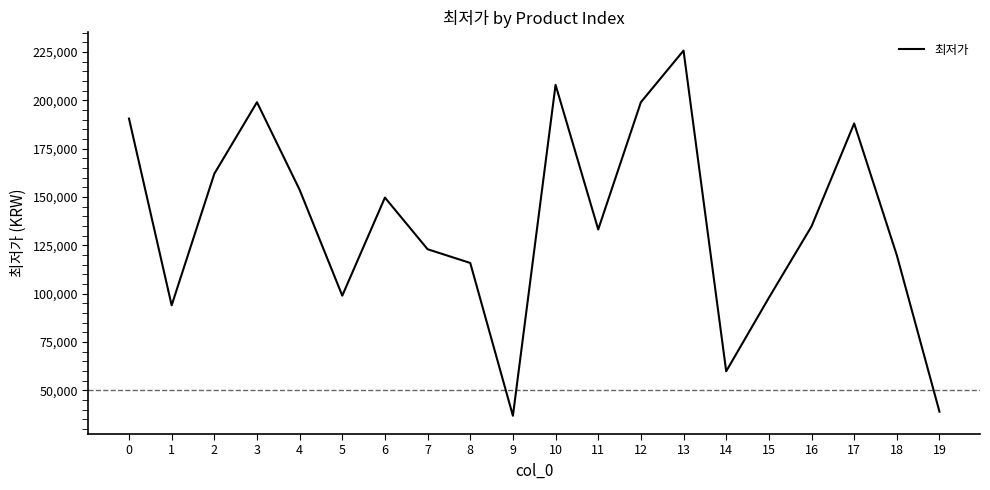

Is this an area chart (filled region under the line)?

No